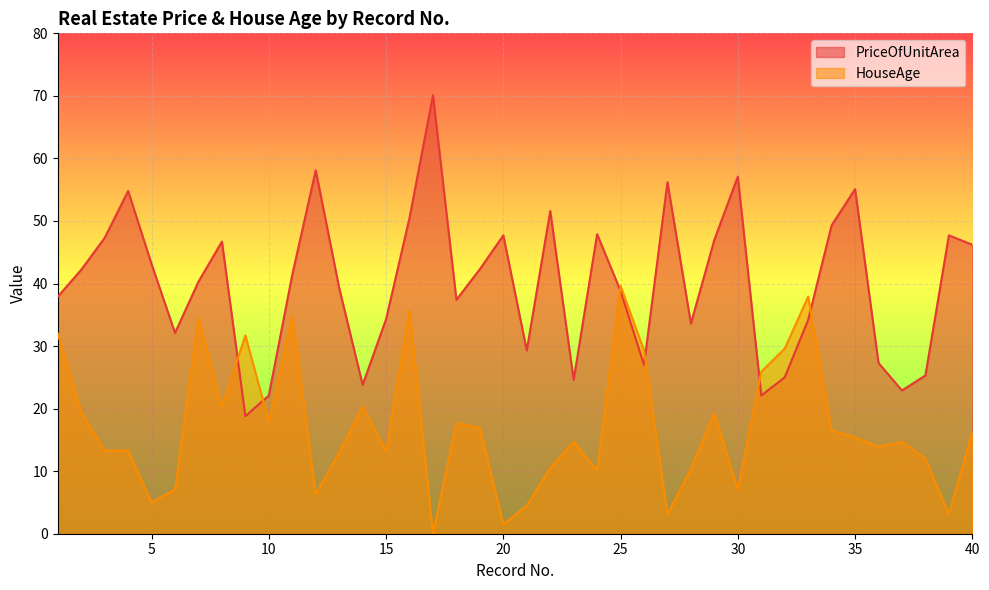

How many data points in PriceOfUnitArea are less than 41?

20